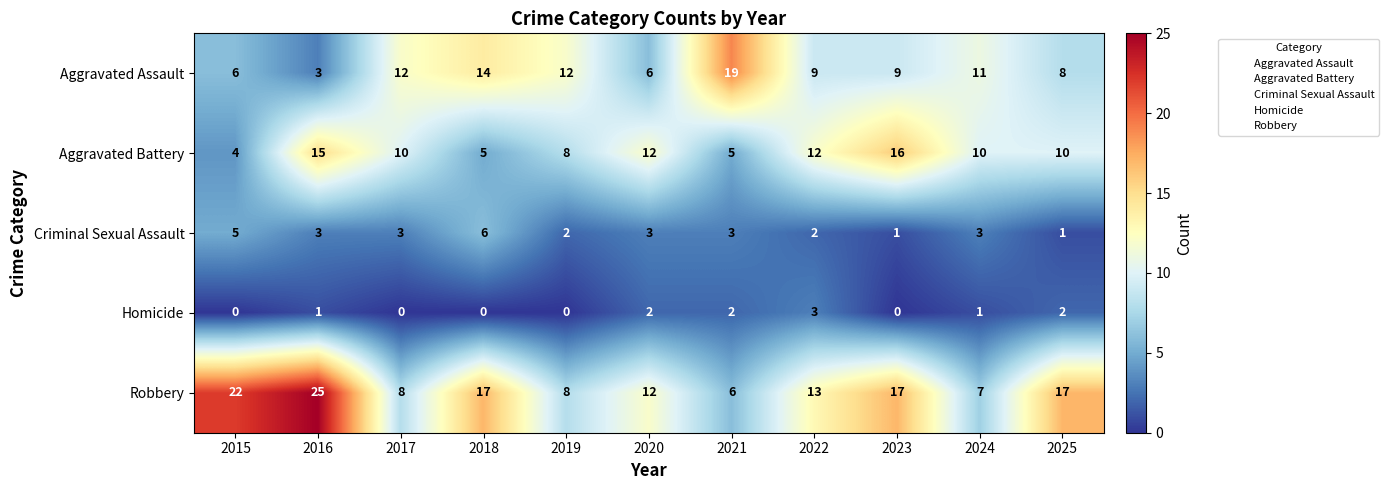

At how many categories does at least one series exceed 0?

11